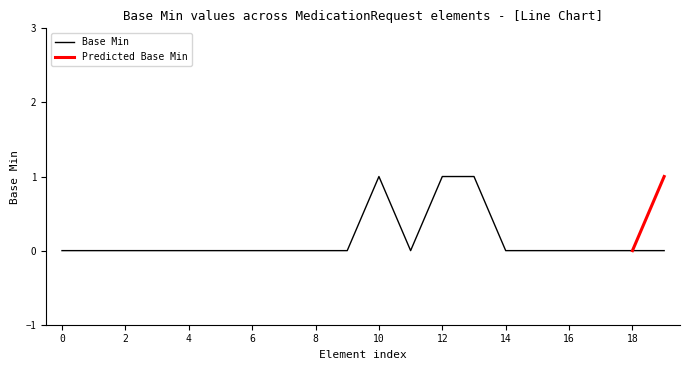

What position from the left is 0?

1